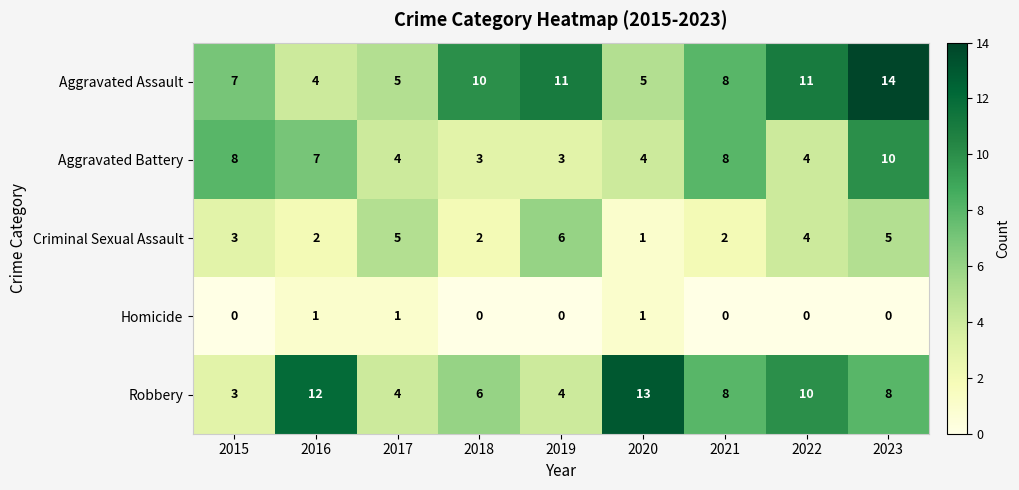

Which series has the largest total across all categories?

Aggravated Assault